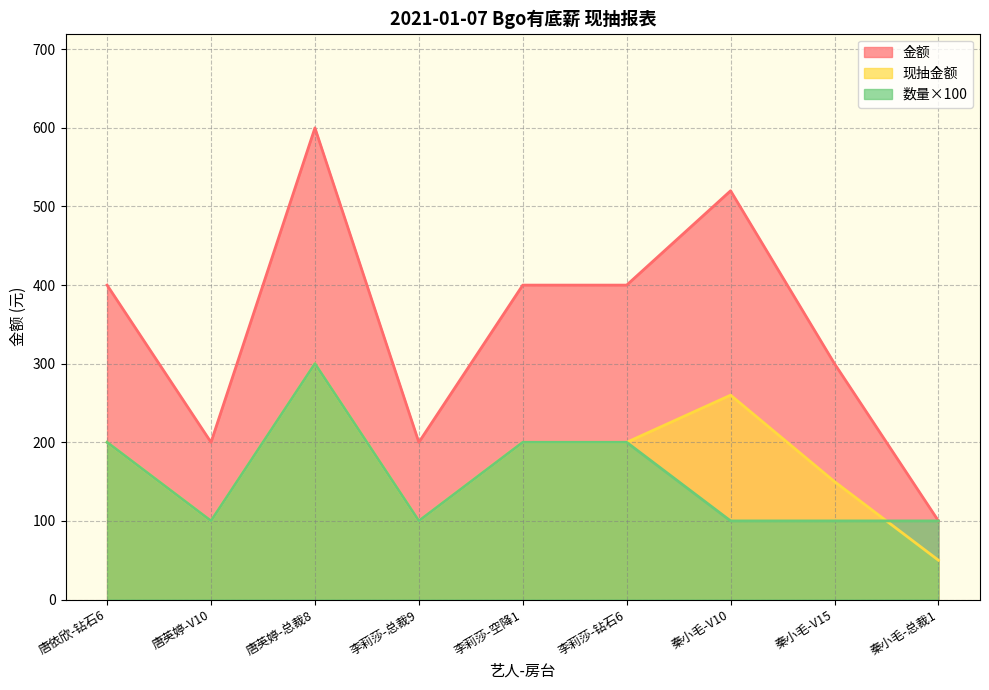

List the labels in order of 数量 value, largest first.

唐英婷-总裁8, 唐依欣-钻石6, 李莉莎-空降1, 李莉莎-钻石6, 唐英婷-V10, 李莉莎-总裁9, 秦小毛-V10, 秦小毛-V15, 秦小毛-总裁1